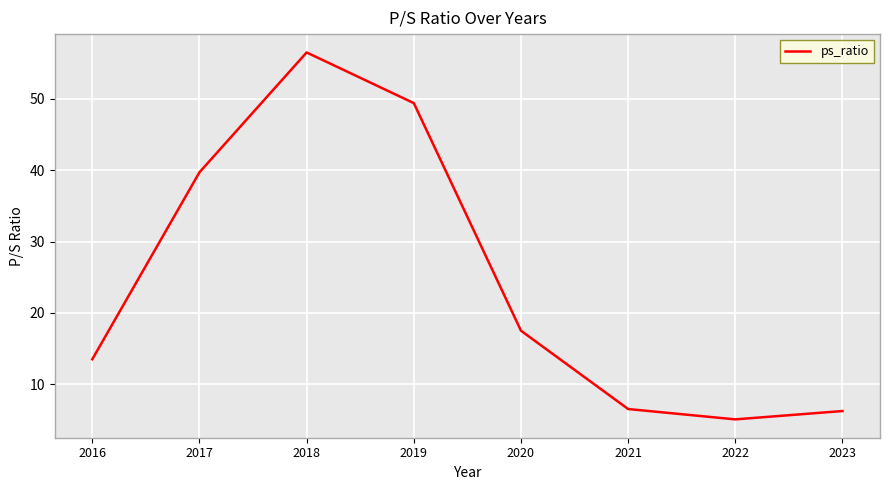

Approximately how many times larger is the value at 2018 compared to 2021?

8.7